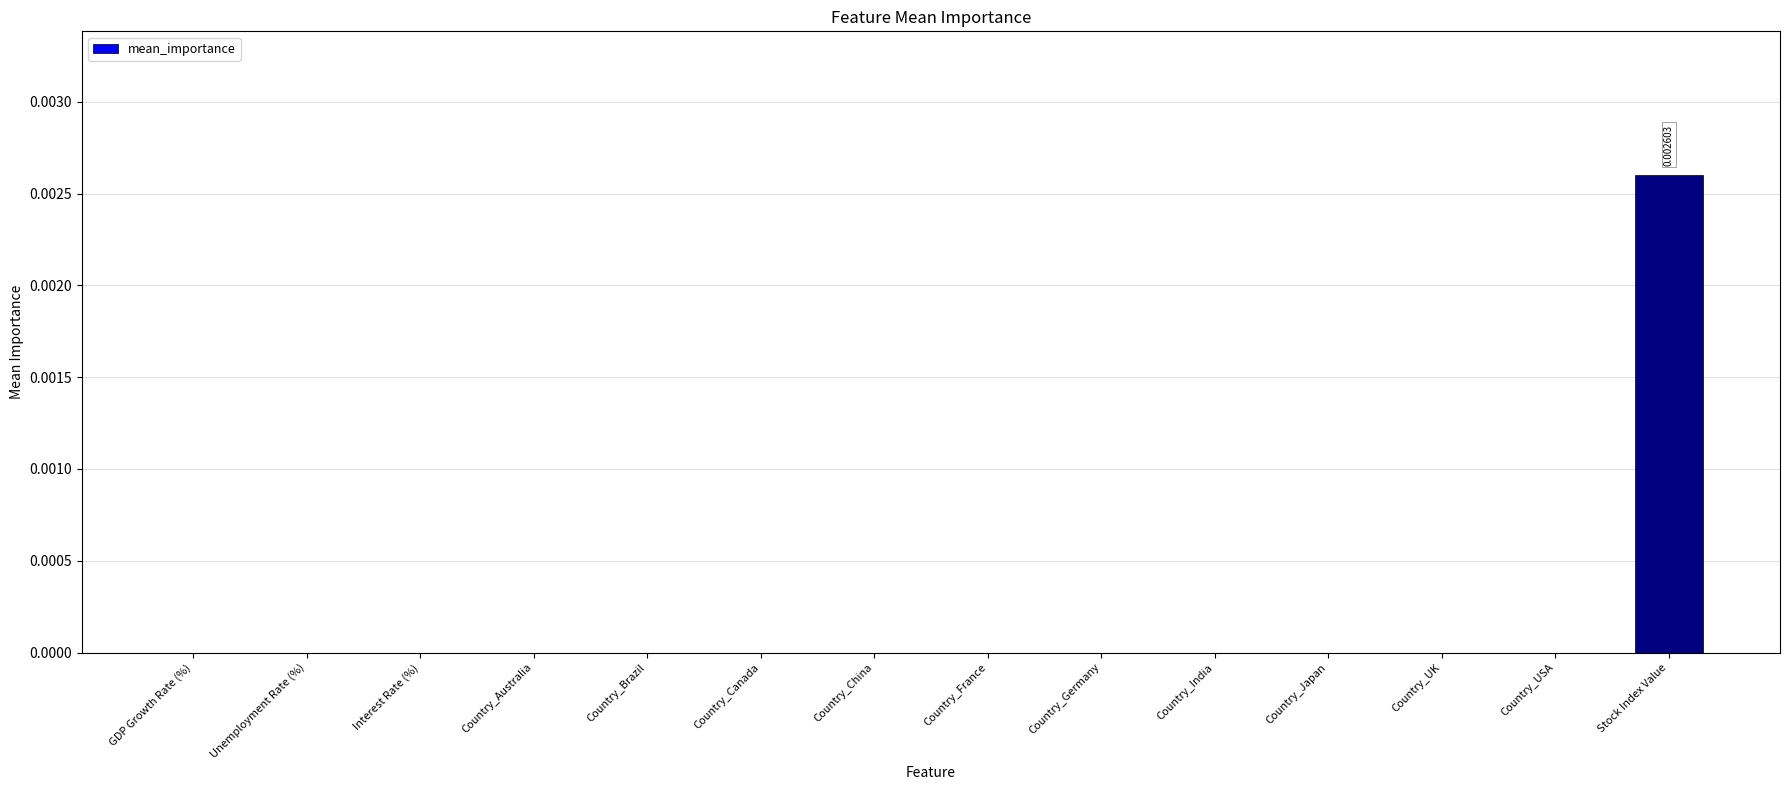

Is it true that the value at Country_China is 0.0?

True